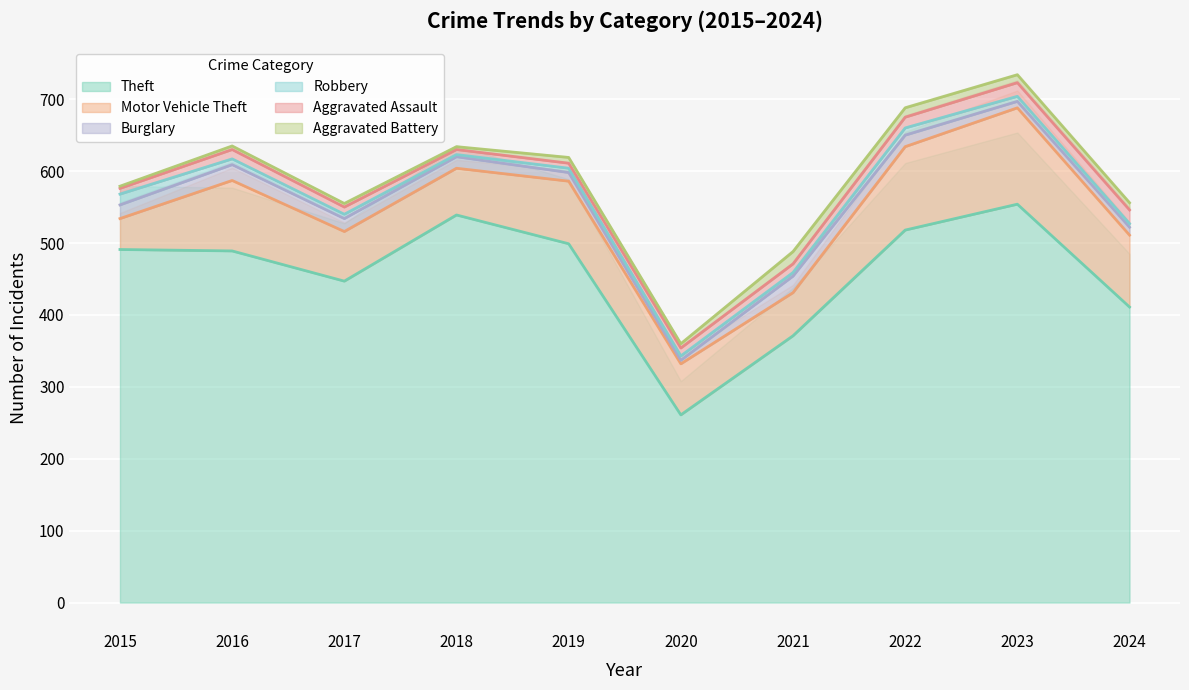

At how many categories does at least one series exceed 60?

10